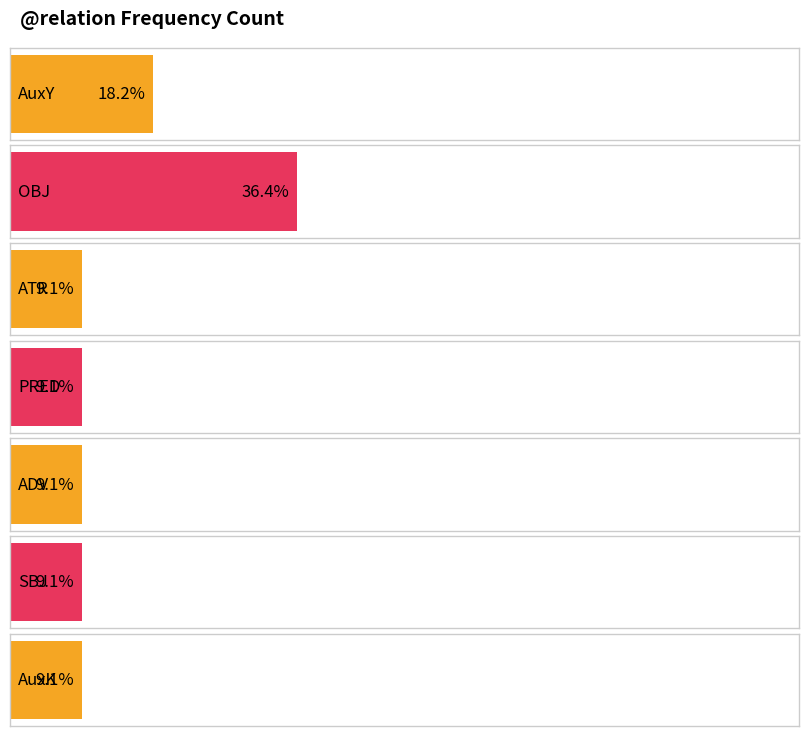

What is the value of the 6th bar from the left?

1